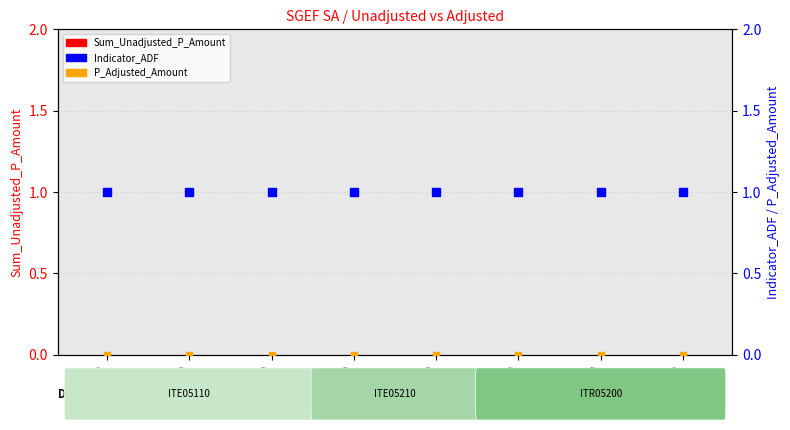

Is the value of Indicator_ADF at C74-0160 greater than the value of Sum_Unadjusted_P_Amount at C74-0480?

Yes